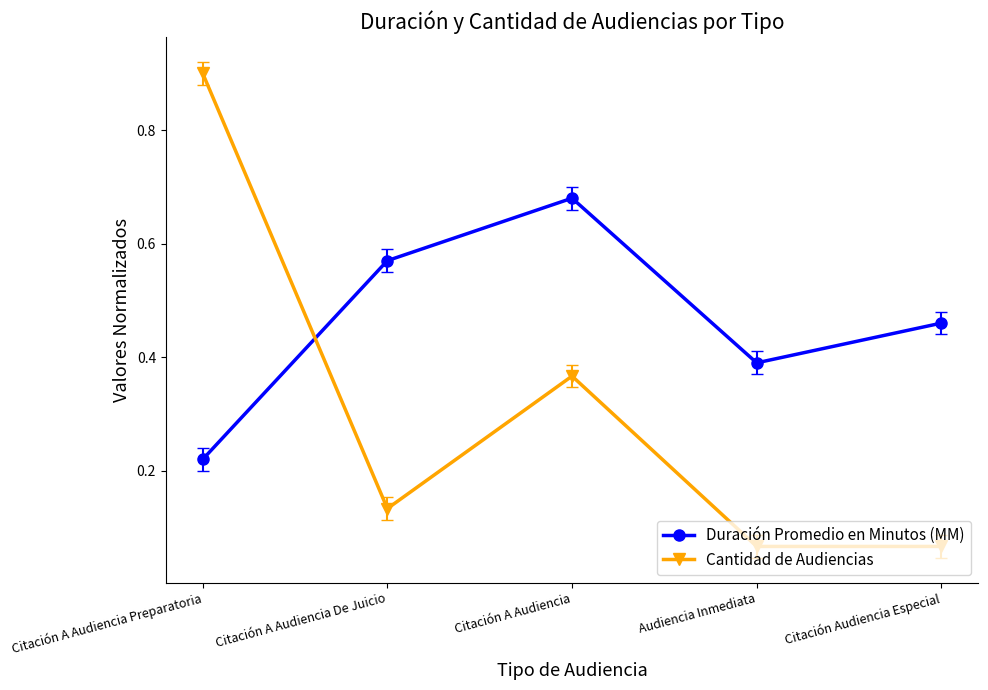

At which label does Cantidad de Audiencias reach its peak?

Citación A Audiencia Preparatoria